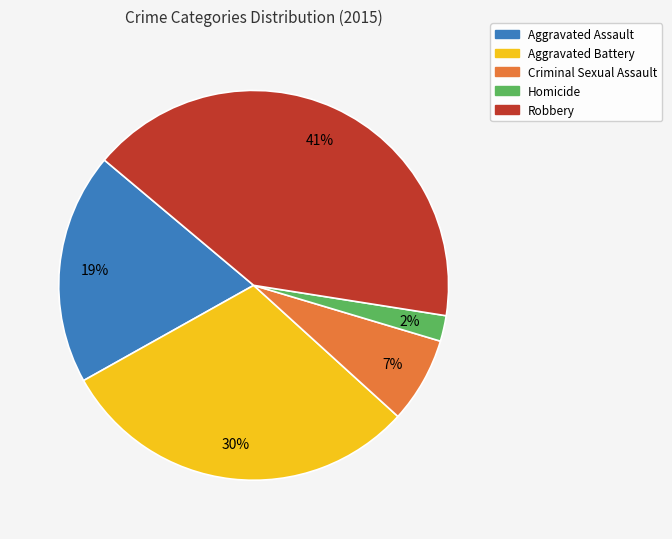

Which slice is the largest?

Robbery